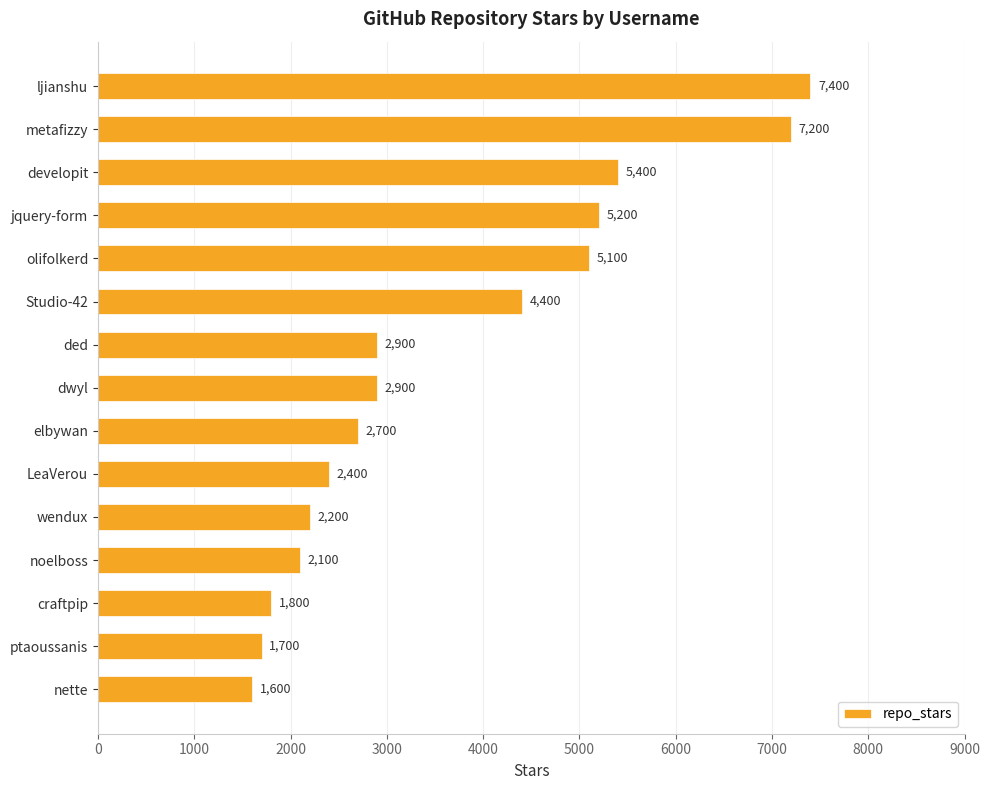

What is the sum of all values?

55000